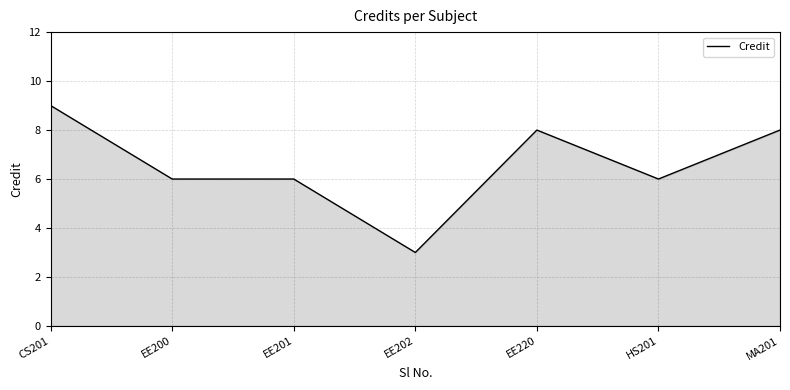

True or false: there are more than 2 points higher than both neighbors.

False